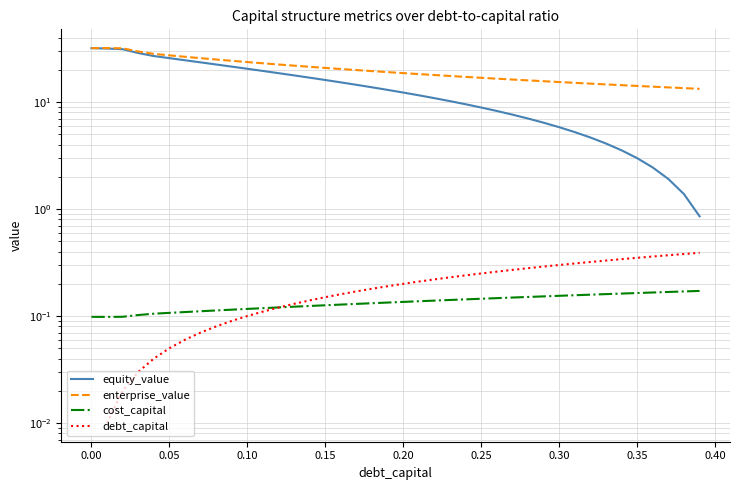

True or false: enterprise_value and cost_capital cross at least once.

False